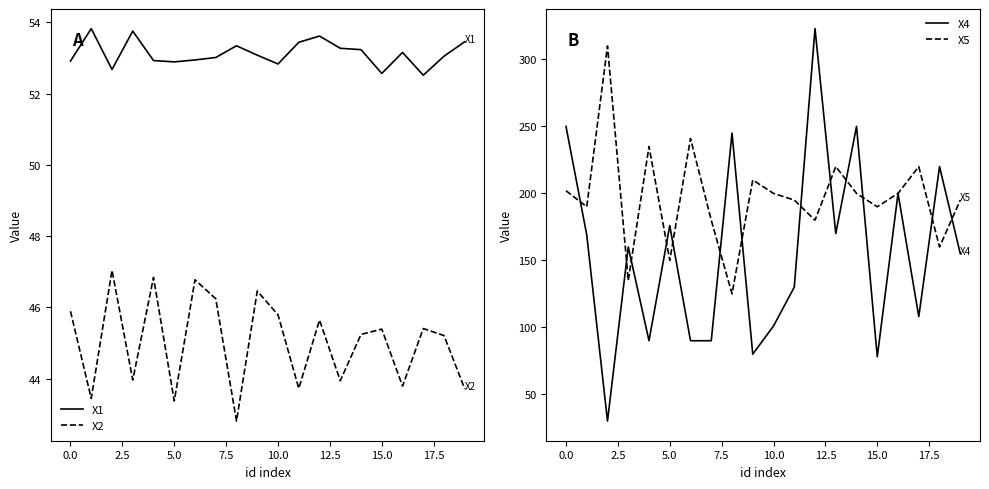

What are all the series names shown in the legend?

X1, X2, X4, X5